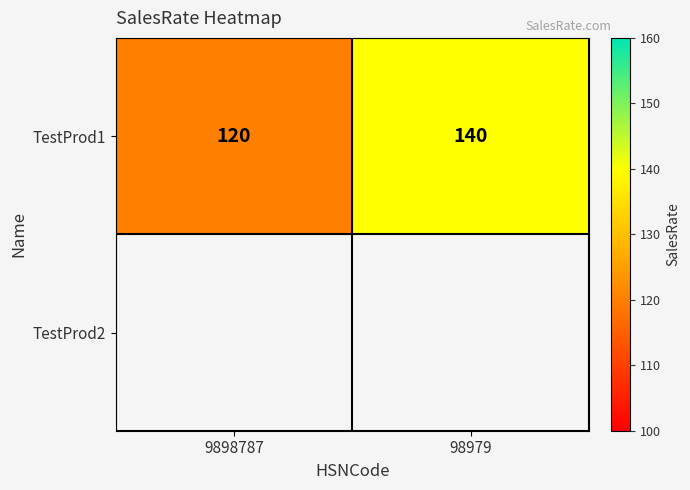

List the labels in order of value, smallest first.

9898787, 98979